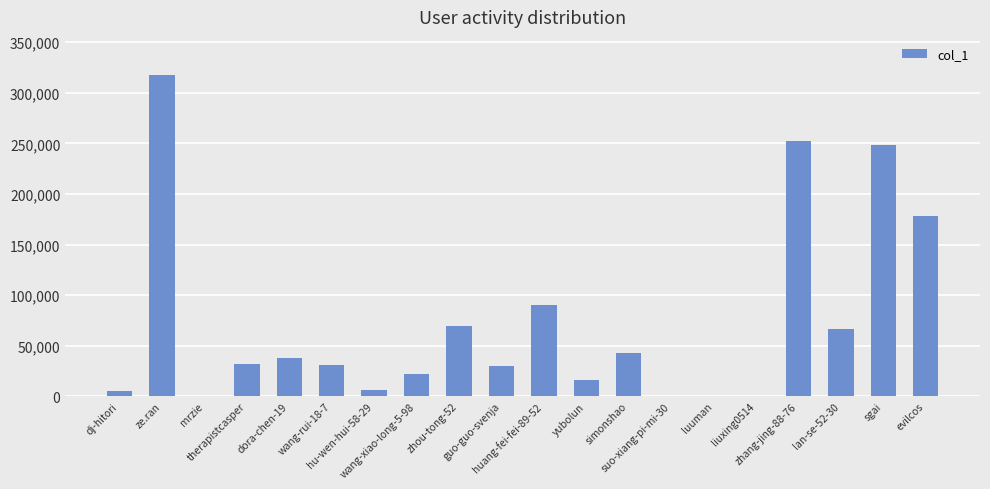

What is the maximum value shown in the chart?

317160